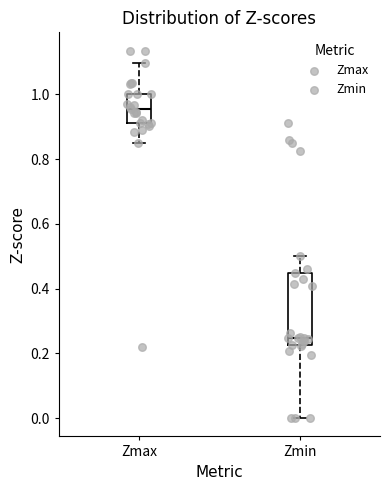

Which box has the highest median line?

Zmax